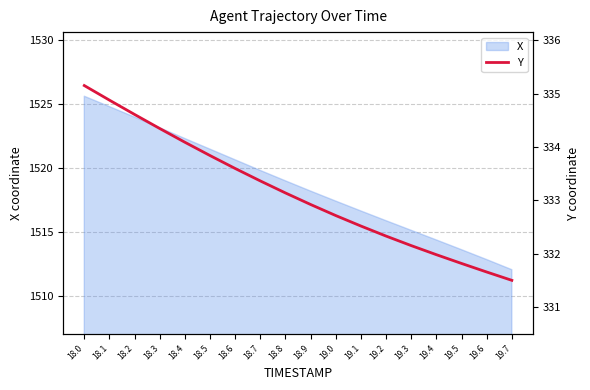

What is the label of the 13th point from the right?

18.5